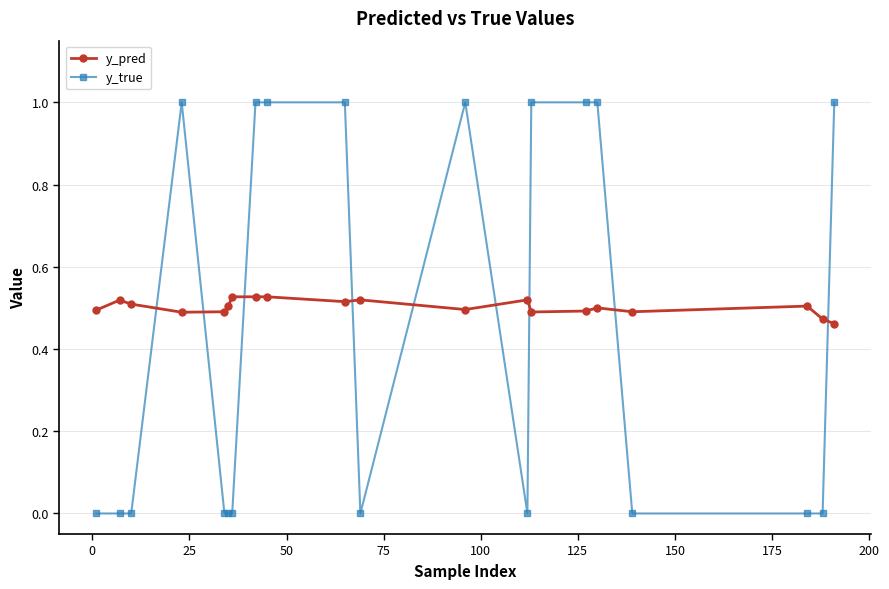

List the series in order of their peak value, highest first.

y_true, y_pred